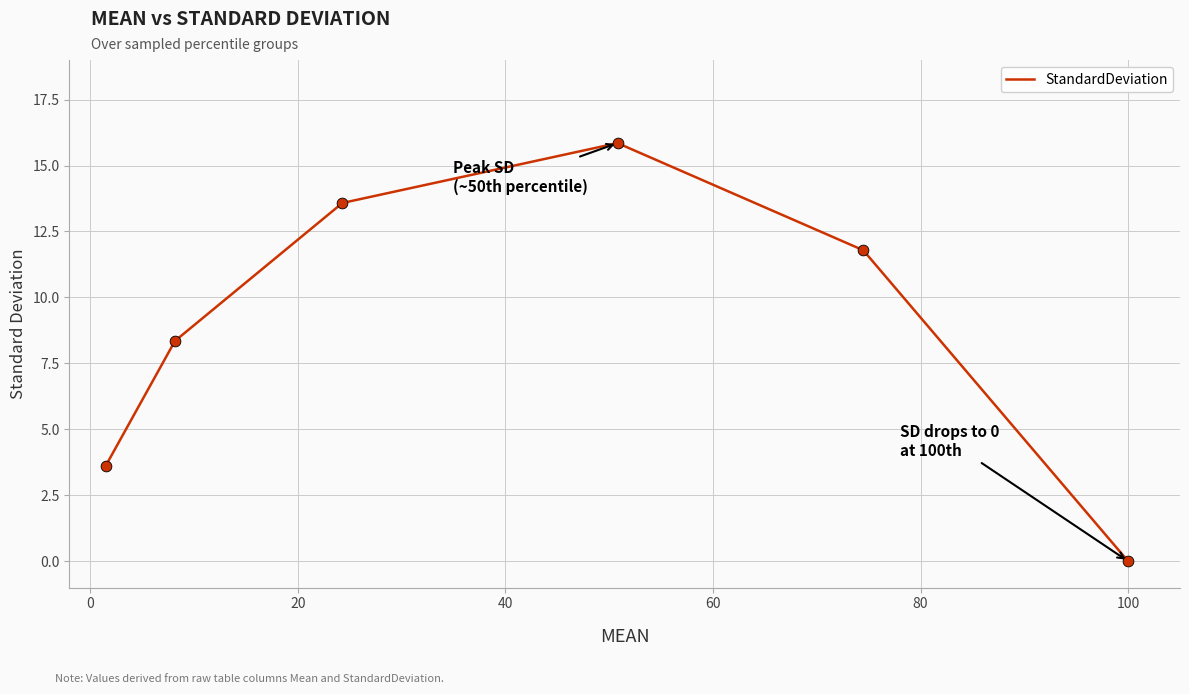

What is the average value?

8.9